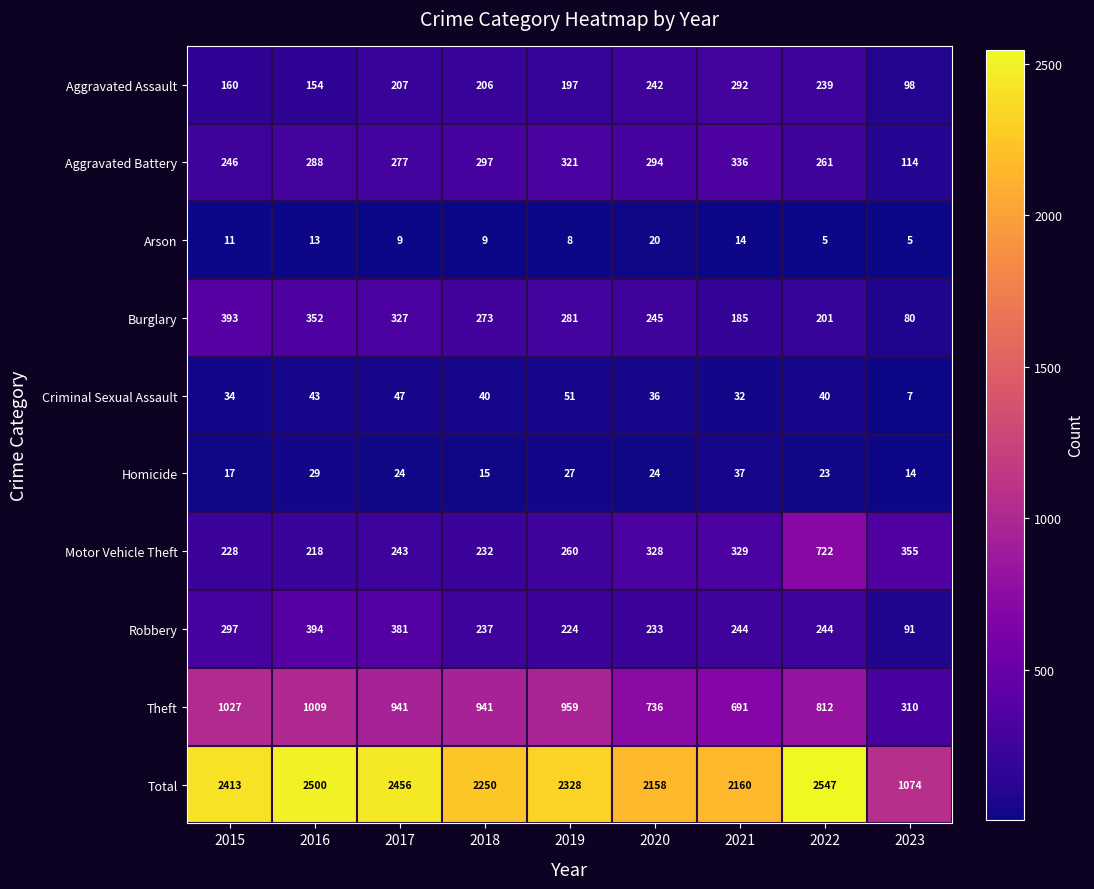

Which series changed the most between 2015 and 2018?

Total